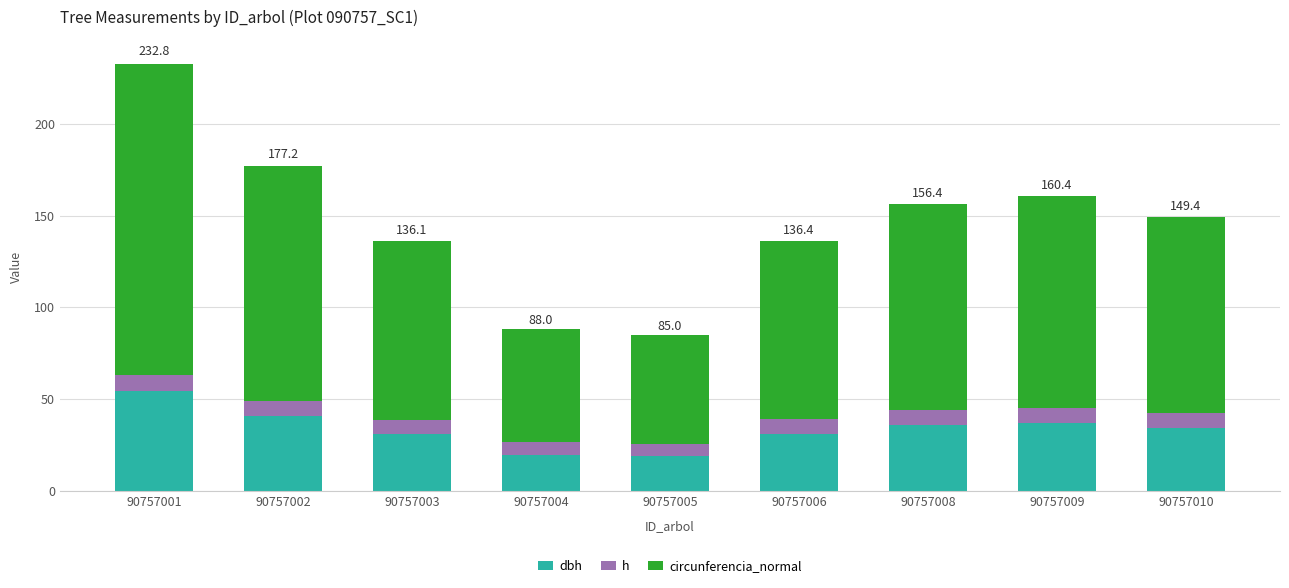

At which category is the sum across all series the highest?

90757001